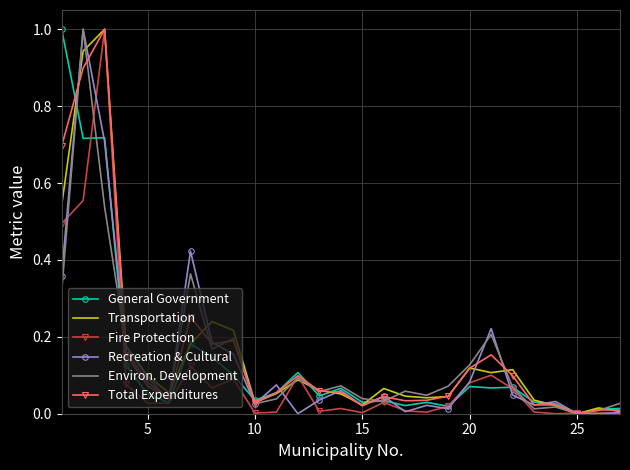

What is the maximum value for Total Expenditures?

1.0